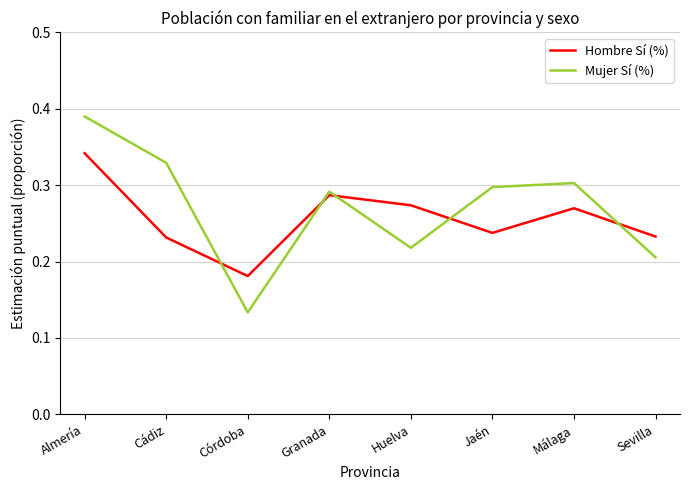

How many times do Hombre Sí (%) and Mujer Sí (%) cross each other?

5